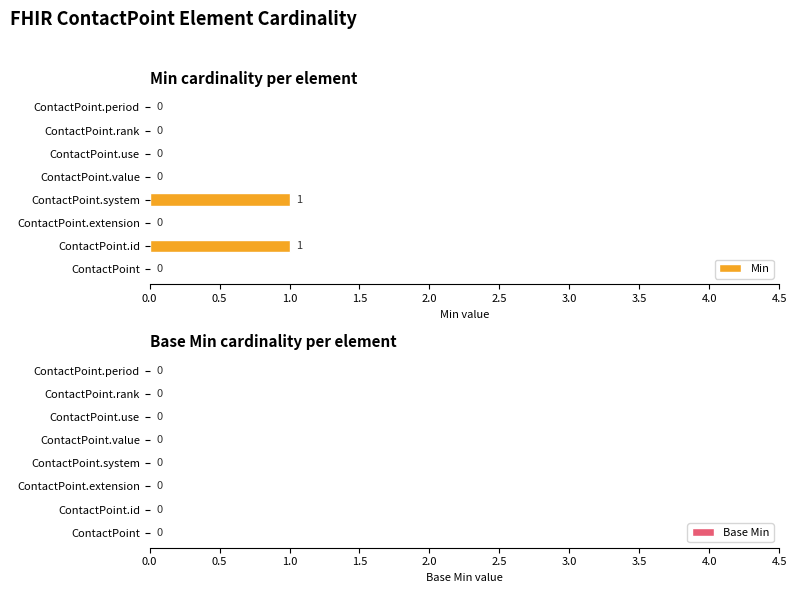

Between ContactPoint.id and ContactPoint, which is larger?

ContactPoint.id